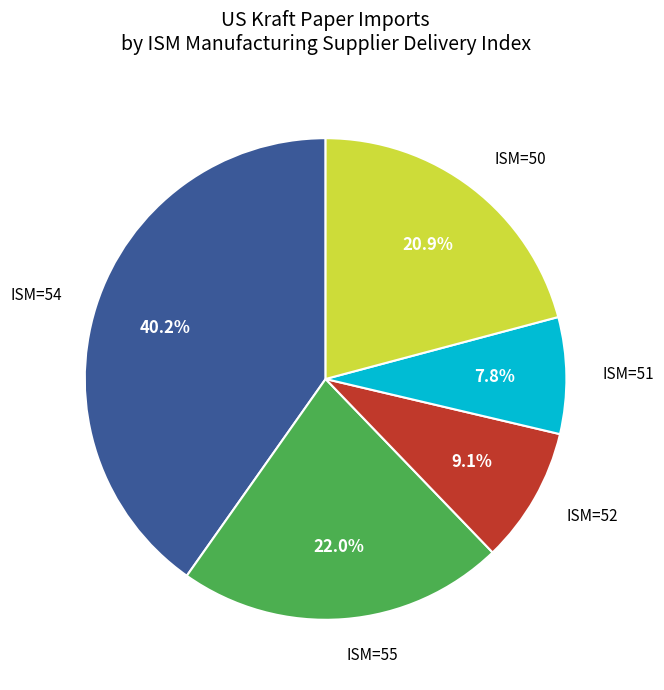

How much of the chart is everything except ISM=55?

78.0%